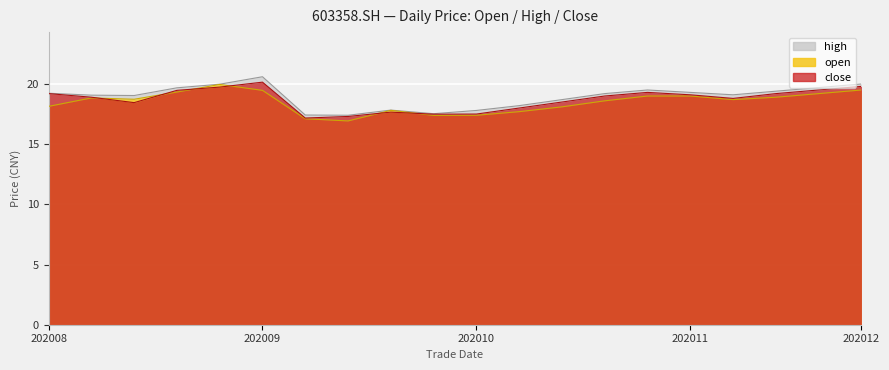

Between 20200928 and 20201123, which series saw the biggest shift?

close